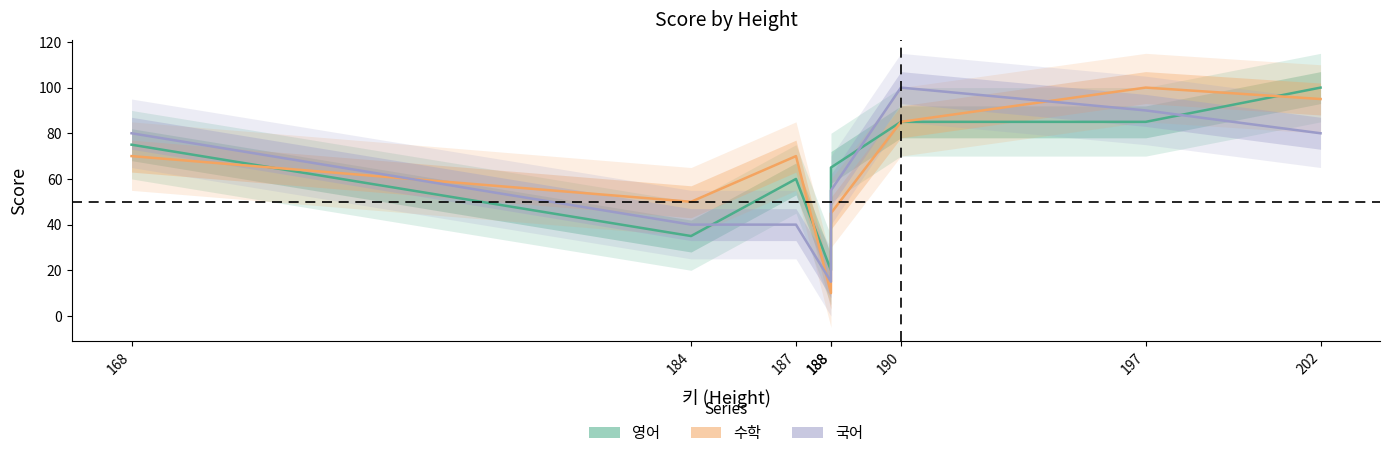

Which category has the lowest value across all series?

188